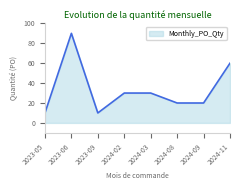

Reading right to left, what are all the values shown in this chart?

2024-11=60	2024-09=20	2024-08=20	2024-03=30	2024-02=30	2023-09=10	2023-06=90	2023-05=10